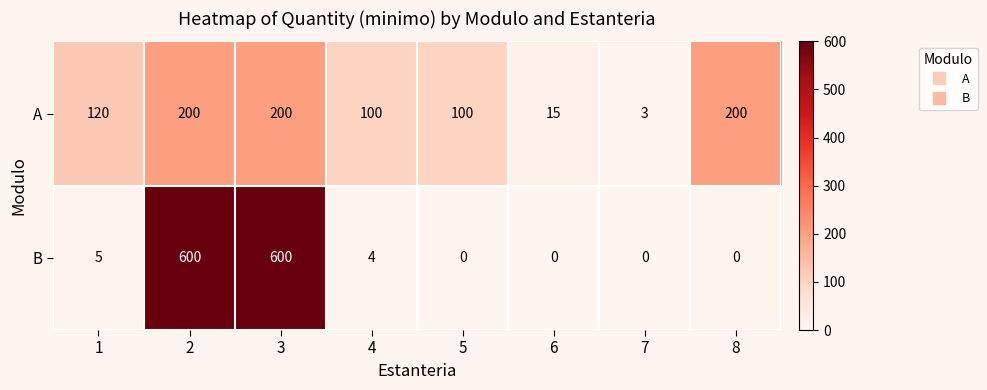

What is the highest value of the B series?

600